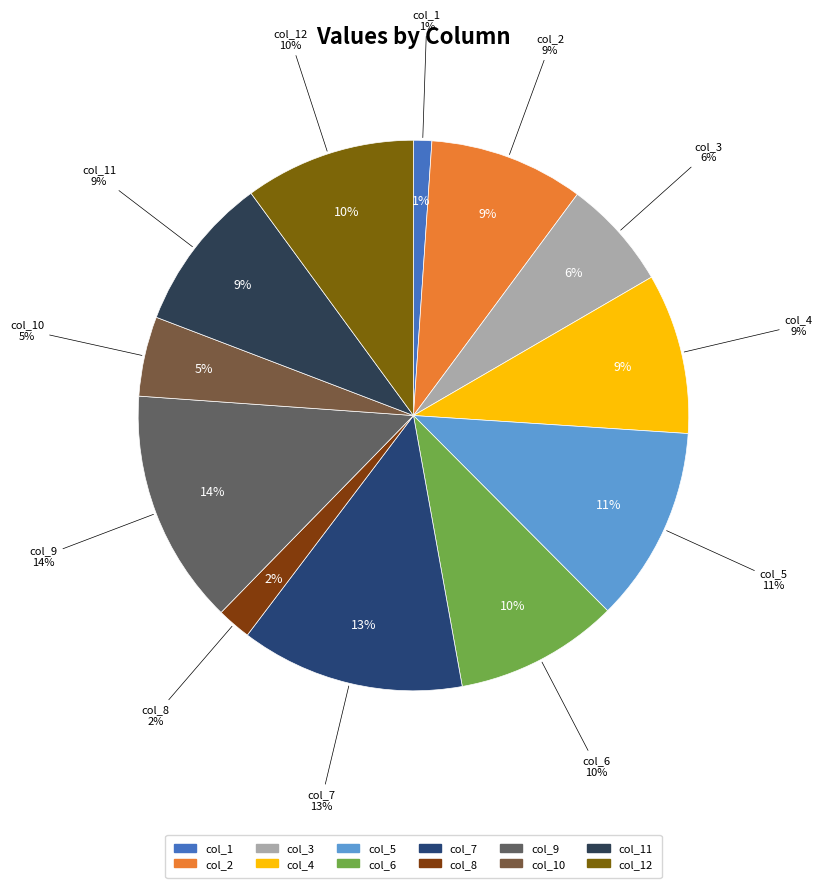

True or false: col_5 accounts for 1% of the total.

False